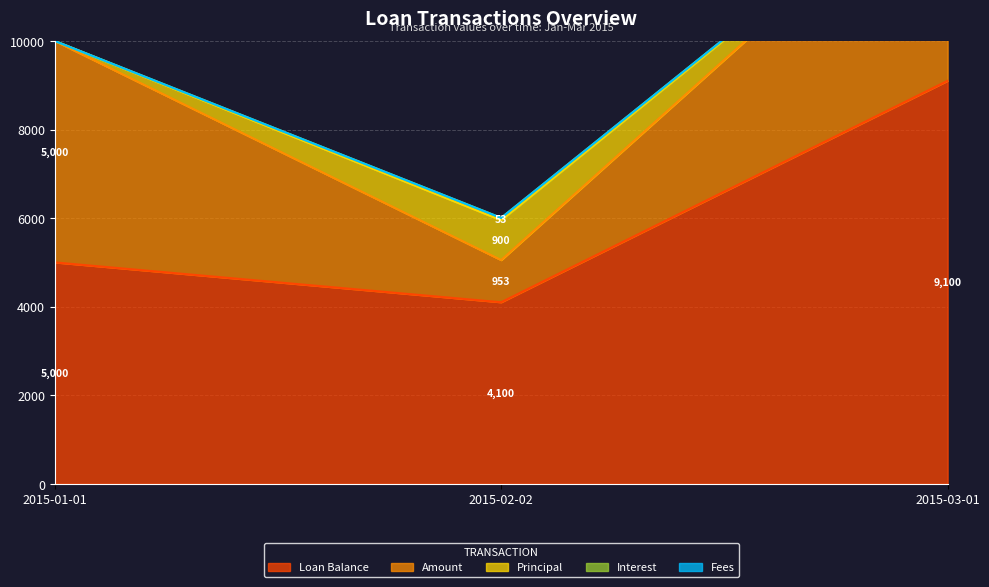

Reading left to right, list all the values displayed in this chart.

Loan Balance: 2015-01-01=5000.0	2015-02-02=4100.0	2015-03-01=9100.0
Amount: 2015-01-01=5000.0	2015-02-02=952.6	2015-03-01=5000.0
Principal: 2015-01-01=0.0	2015-02-02=900.0	2015-03-01=0.0
Interest: 2015-01-01=0.0	2015-02-02=52.6	2015-03-01=0.0
Fees: 2015-01-01=0.0	2015-02-02=0.0	2015-03-01=0.0